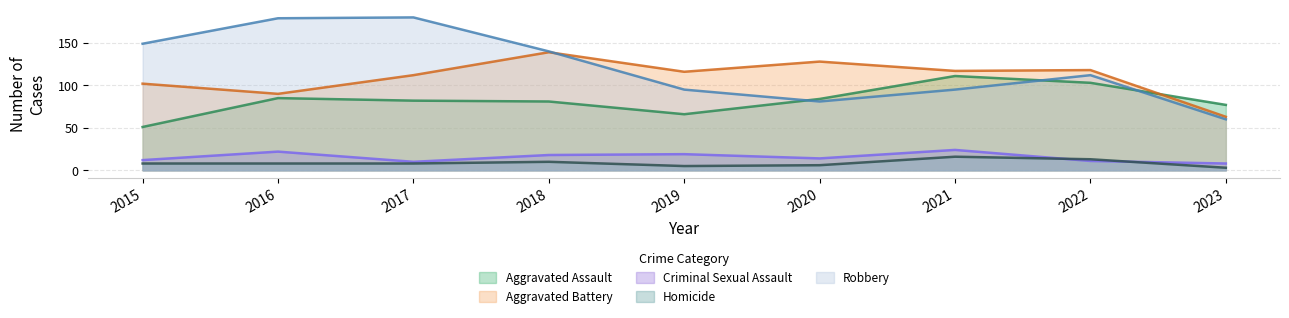

Which series ends up on top after the final intersection of Robbery and Aggravated Battery?

Aggravated Battery